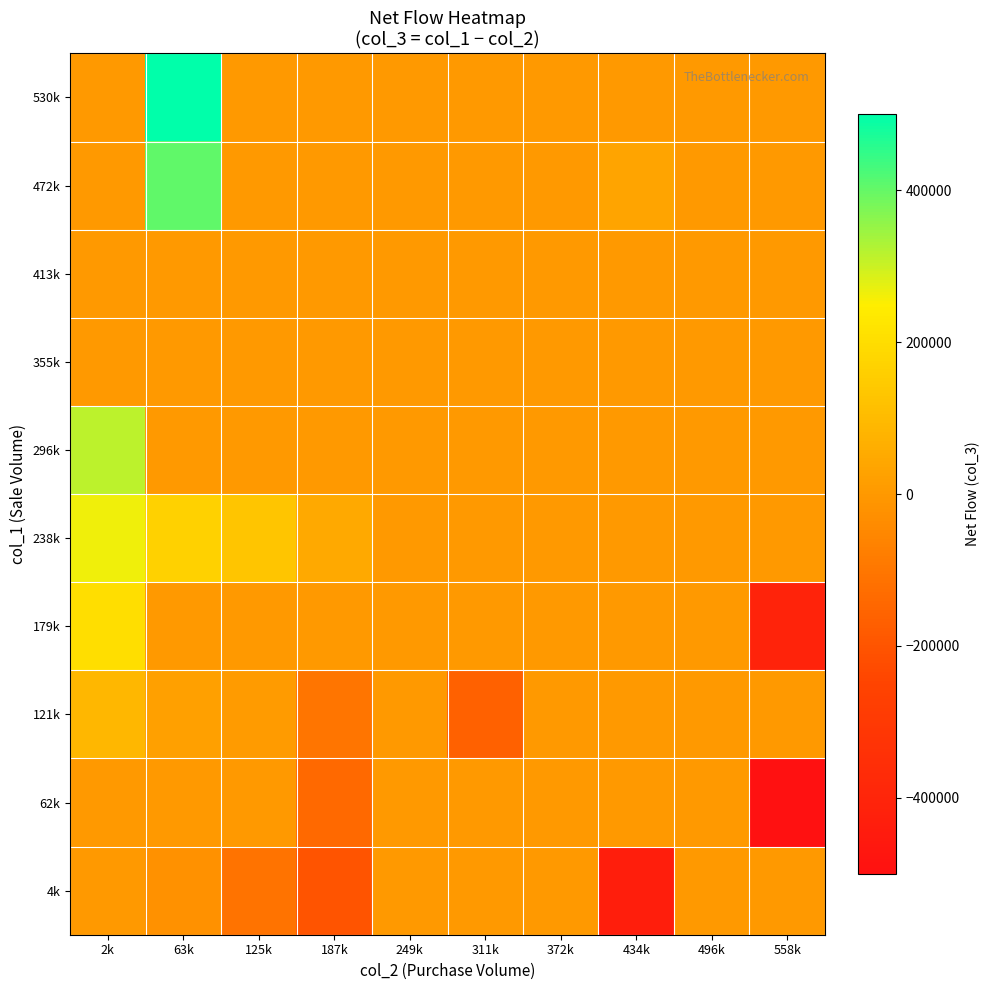

Which label corresponds to the smallest value in the chart?

558k